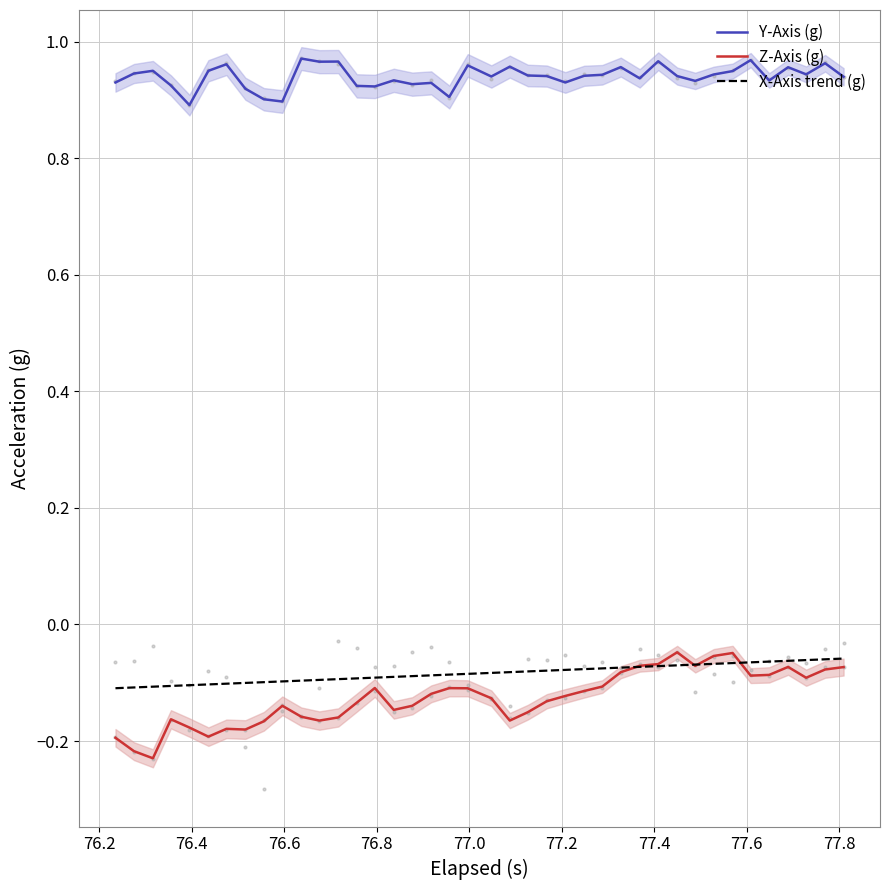

At how many categories does at least one series exceed 0?

40